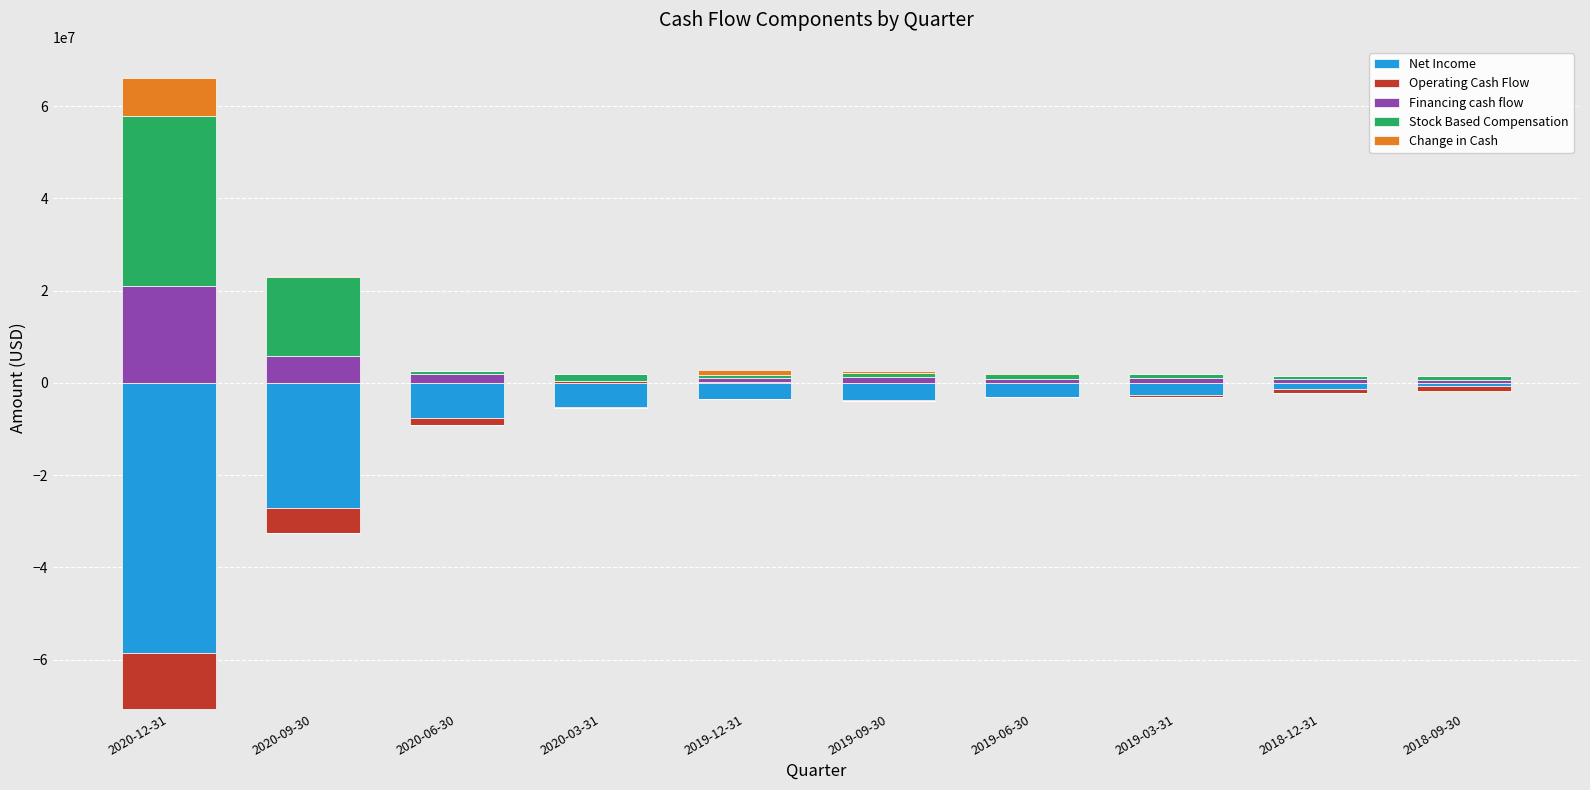

Rank the categories by Stock Based Compensation value from lowest to highest.

2018-12-31, 2020-06-30, 2019-12-31, 2018-09-30, 2019-09-30, 2019-03-31, 2019-06-30, 2020-03-31, 2020-09-30, 2020-12-31